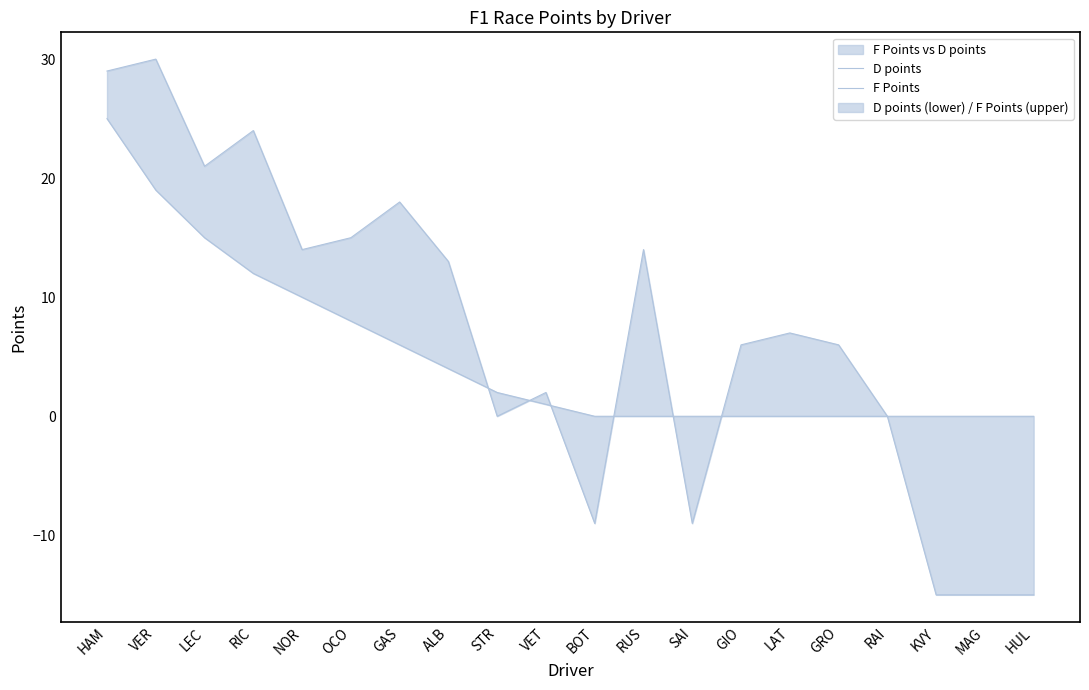

List the series in order of their peak value, highest first.

F Points, D points